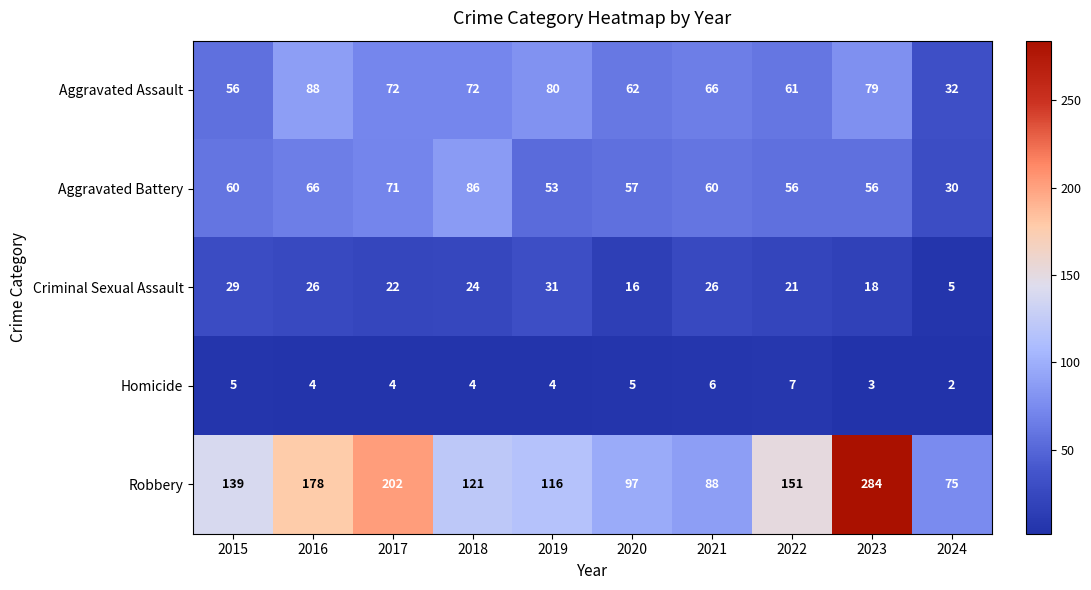

Between 2017 and 2021, which series saw the biggest shift?

Robbery